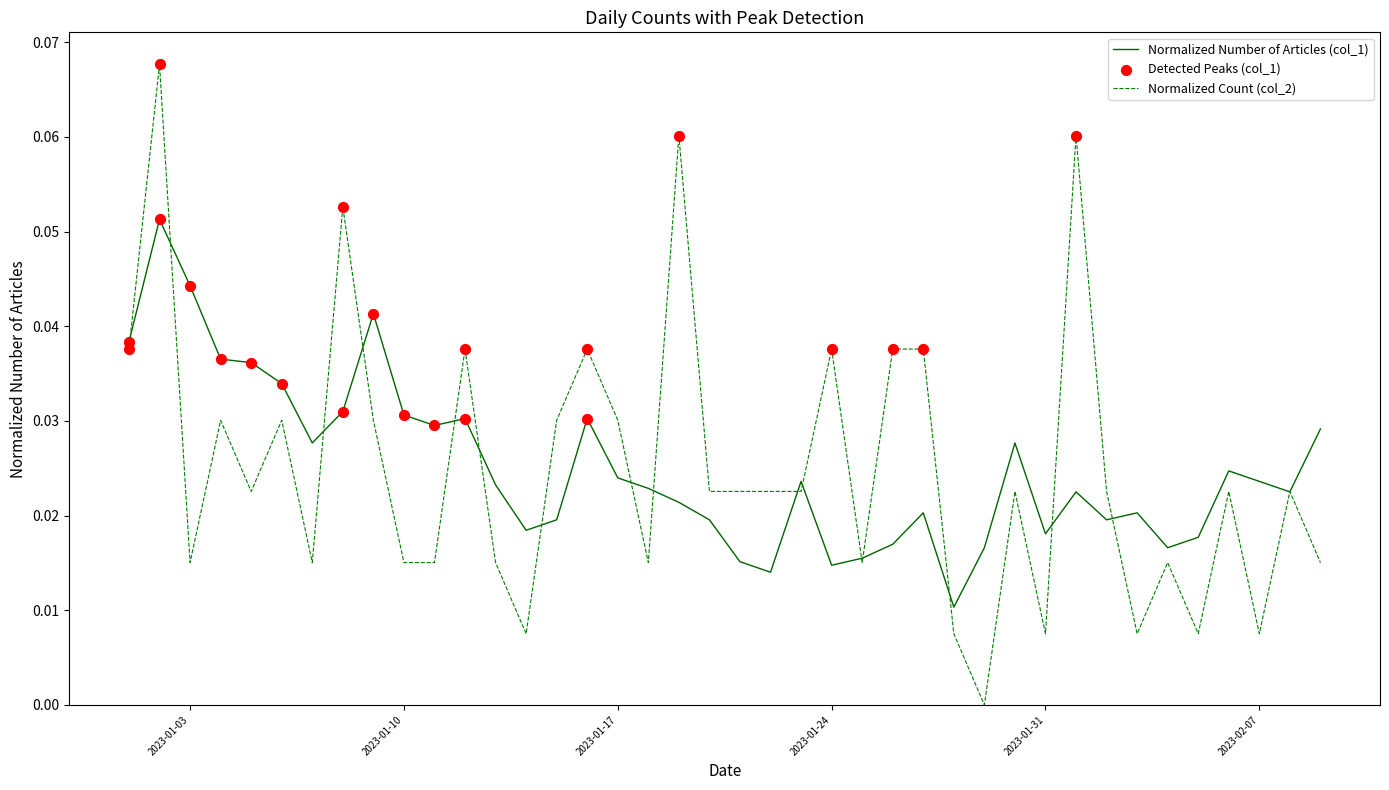

Rank the series by their maximum value, from highest to lowest.

Normalized Count (col_2), Normalized Number of Articles (col_1)